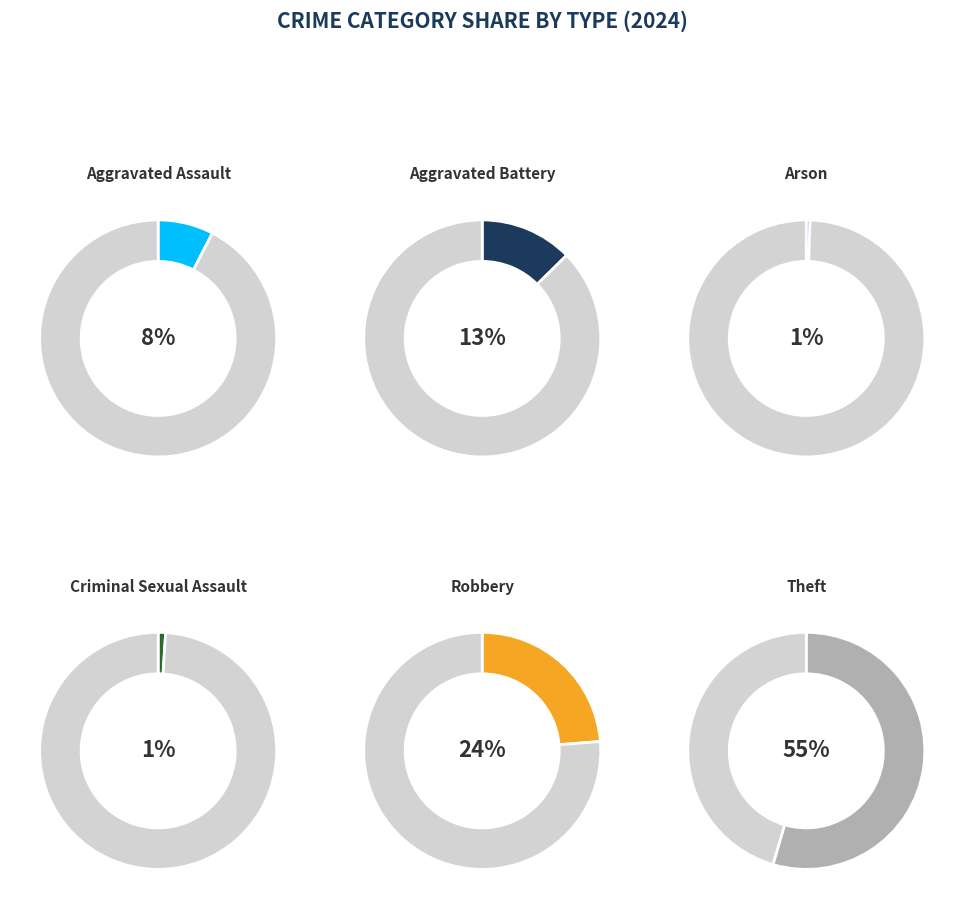

Does Criminal Sexual Assault represent more than half of the total?

No